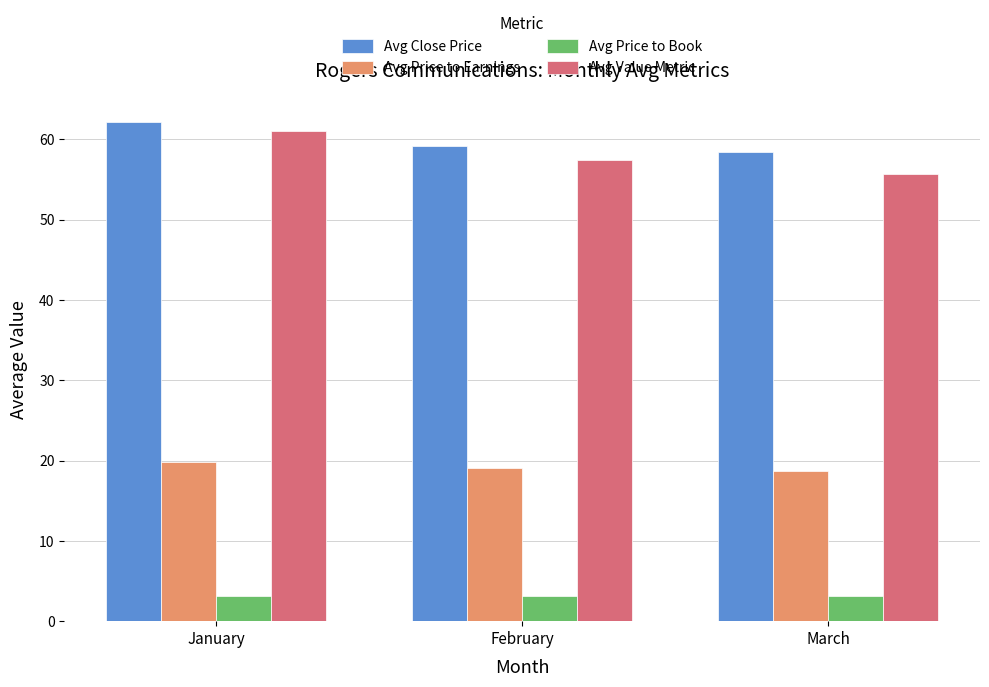

Which series has the widest spread of values?

Avg Value Metric